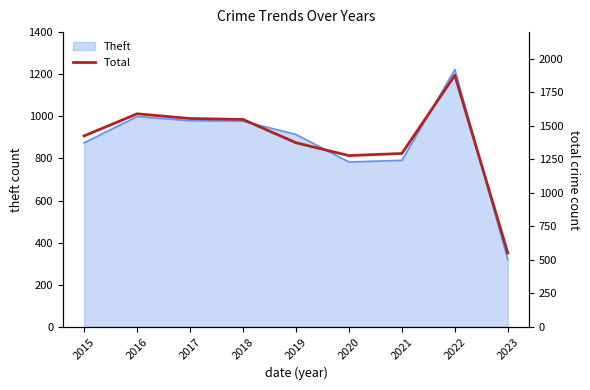

True or false: Theft has a value of 791 at 2021.

True